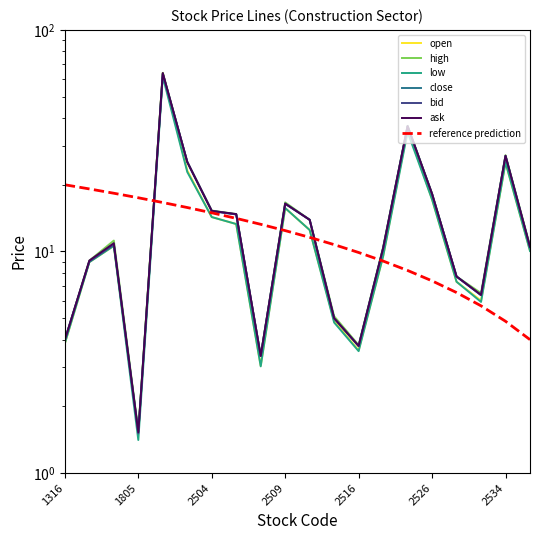

The high series shows 18.2 at 2526. True or false?

True